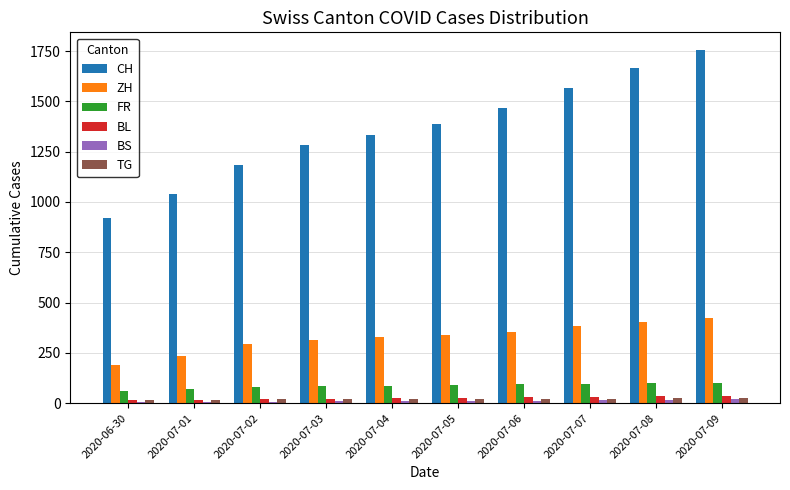

What is the average value of the ZH series?

327